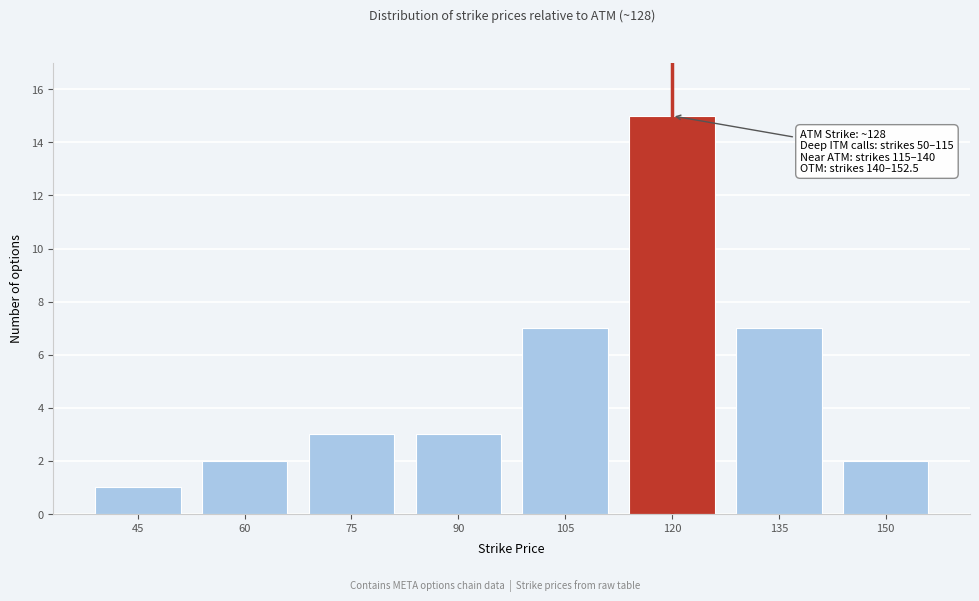

Reading left to right, what are all the values shown in this chart?

45=1	60=2	75=3	90=3	105=7	120=15	135=7	150=2